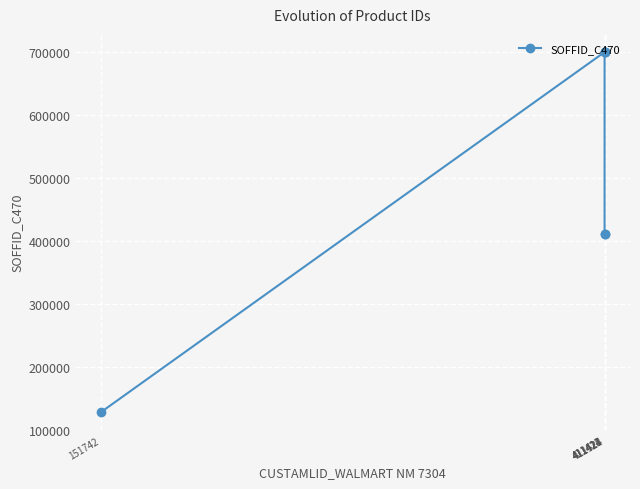

What is the value of the 5th point from the left?

700251